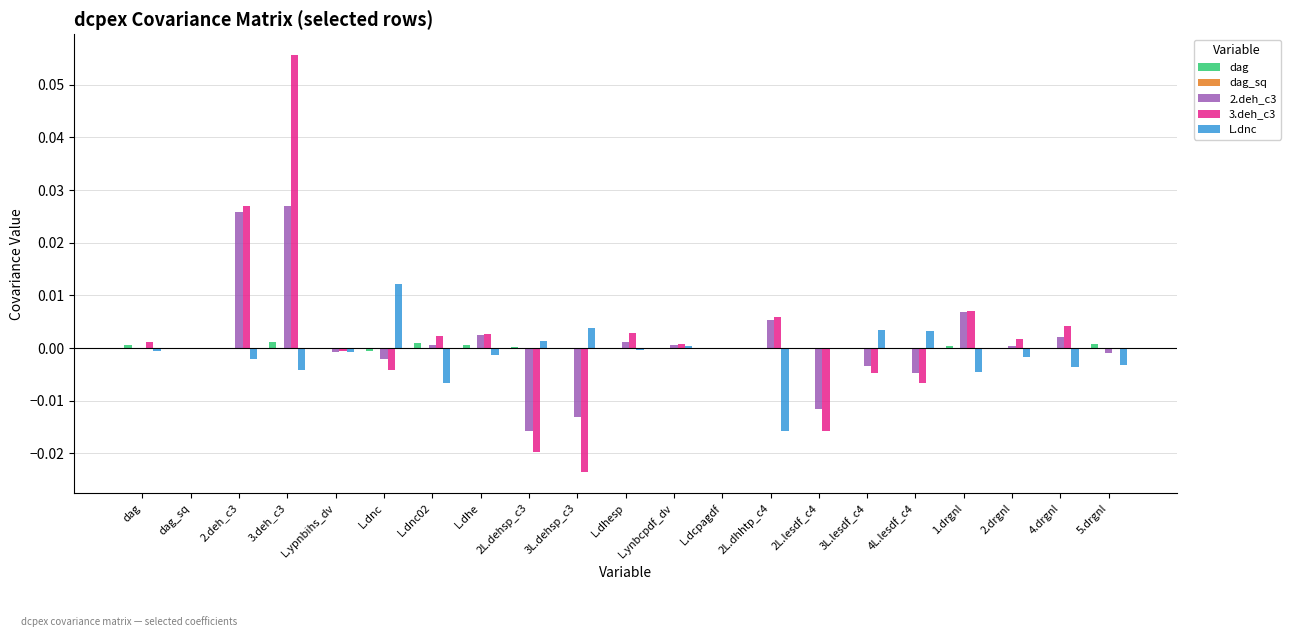

Count the number of categories in the chart.

21